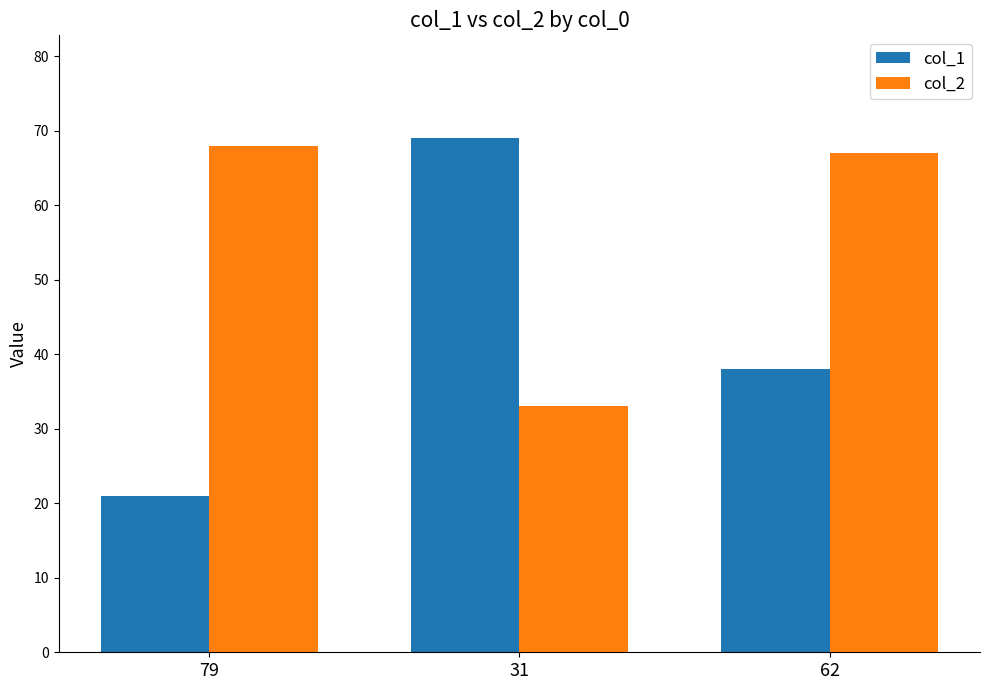

Which series has the largest total across all categories?

col_2